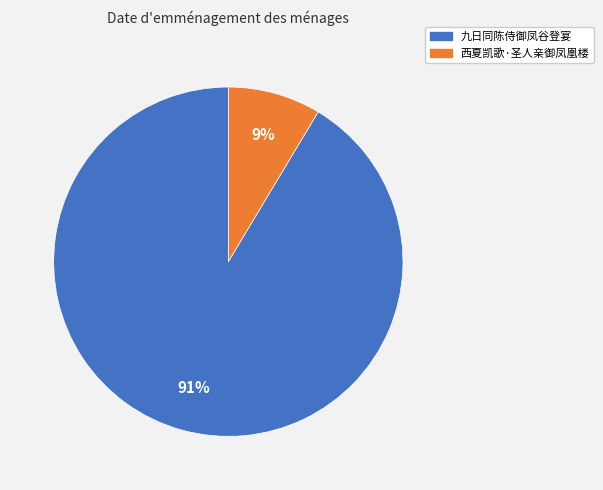

What is the smallest slice in the pie chart?

西夏凯歌·圣人亲御凤凰楼